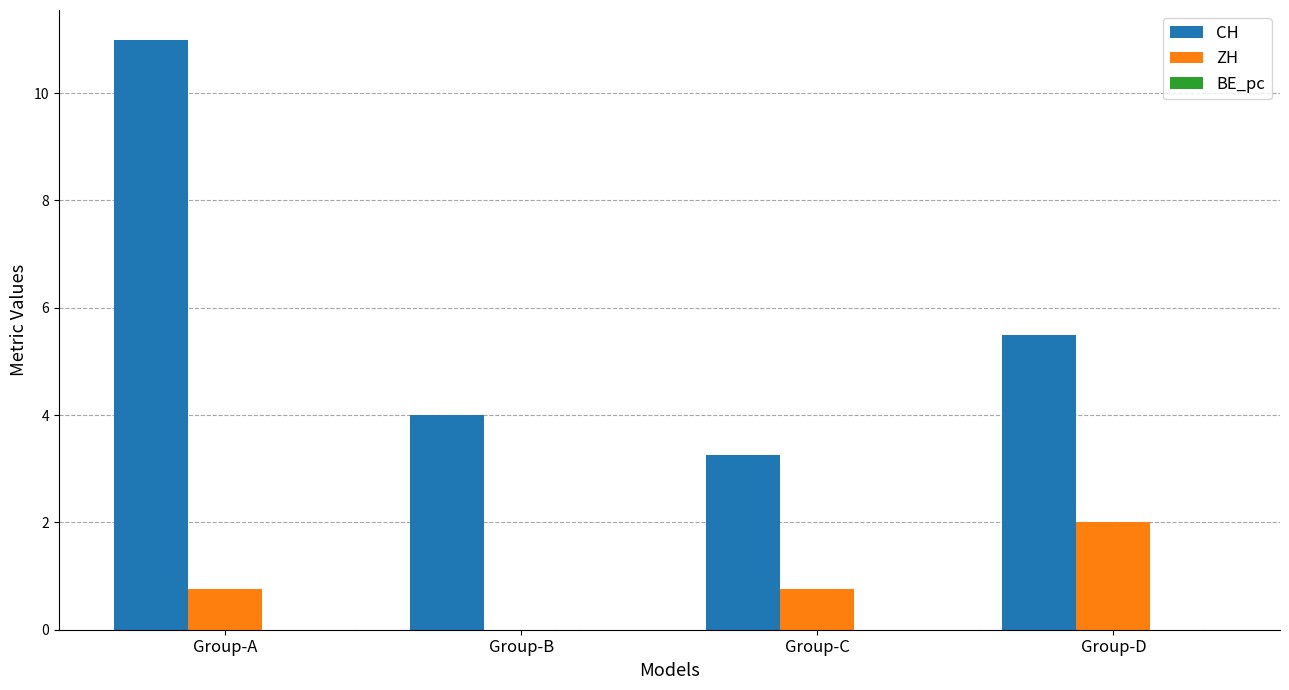

Is it true that ZH equals 2.0 at Group-D?

True